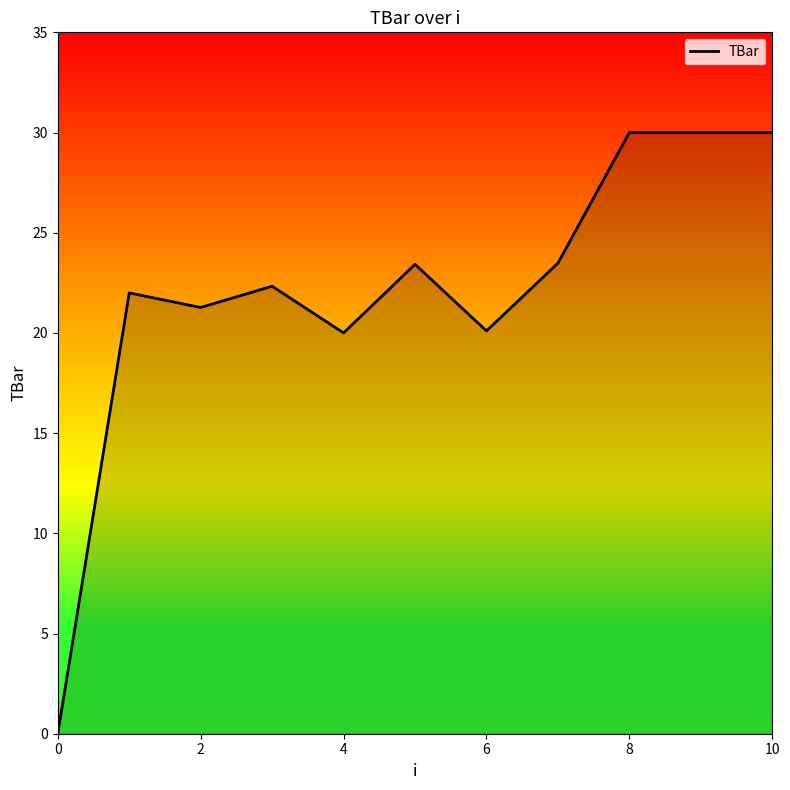

What is the maximum value shown in the chart?

30.0